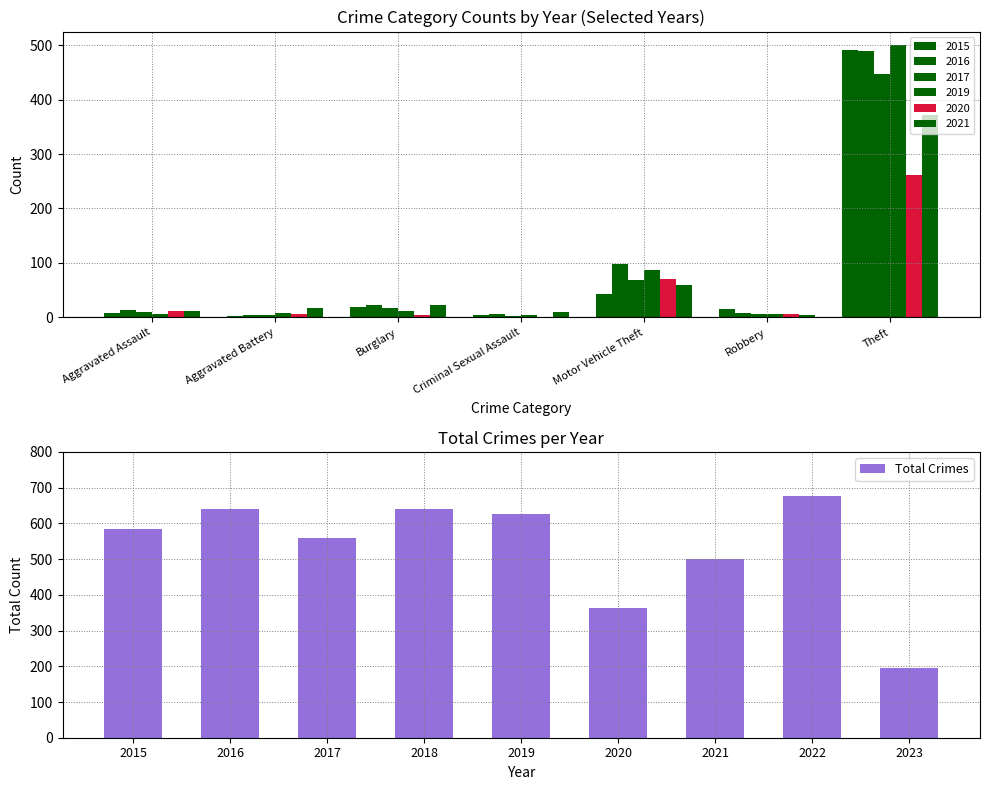

Is it true that Total Crimes equals 162 at 2020?

False